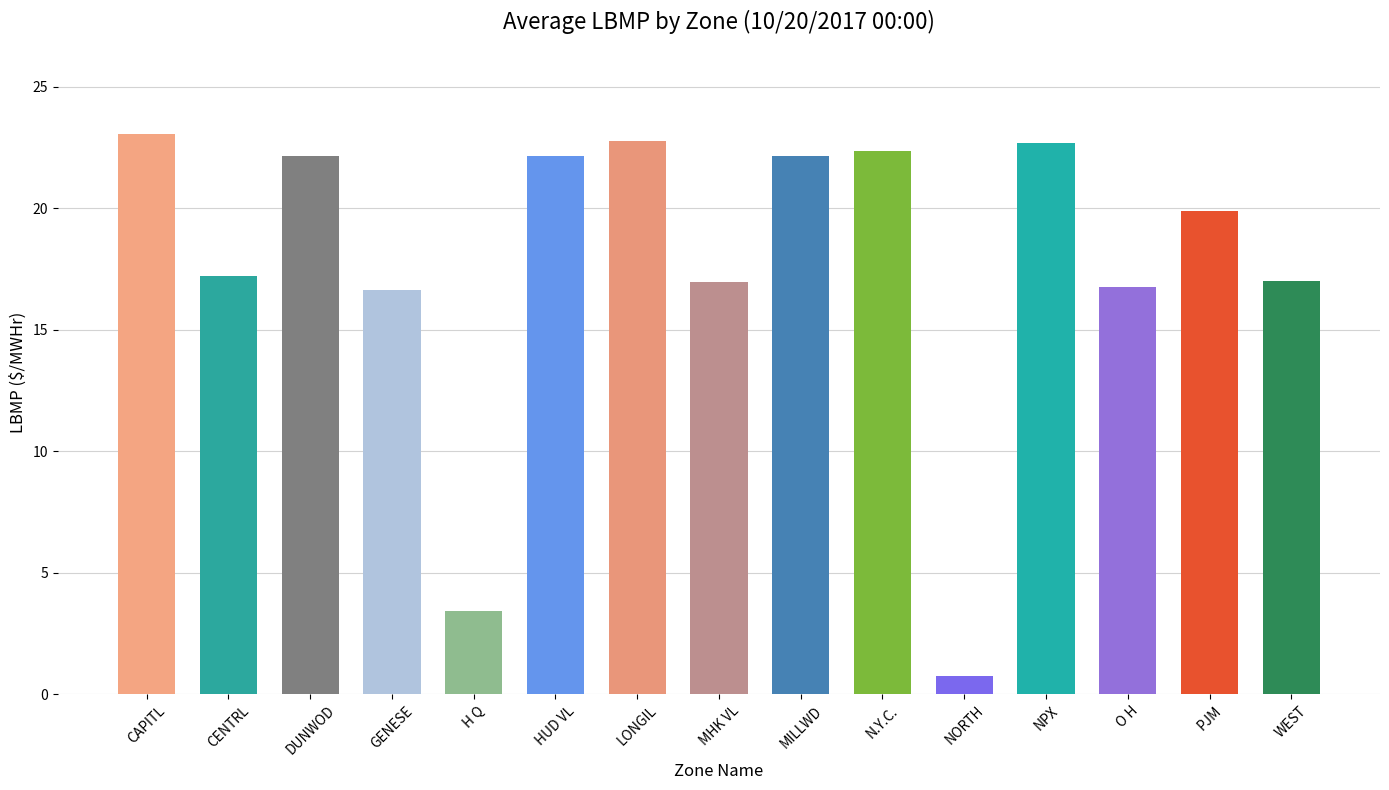

What is the maximum value shown in the chart?

23.1